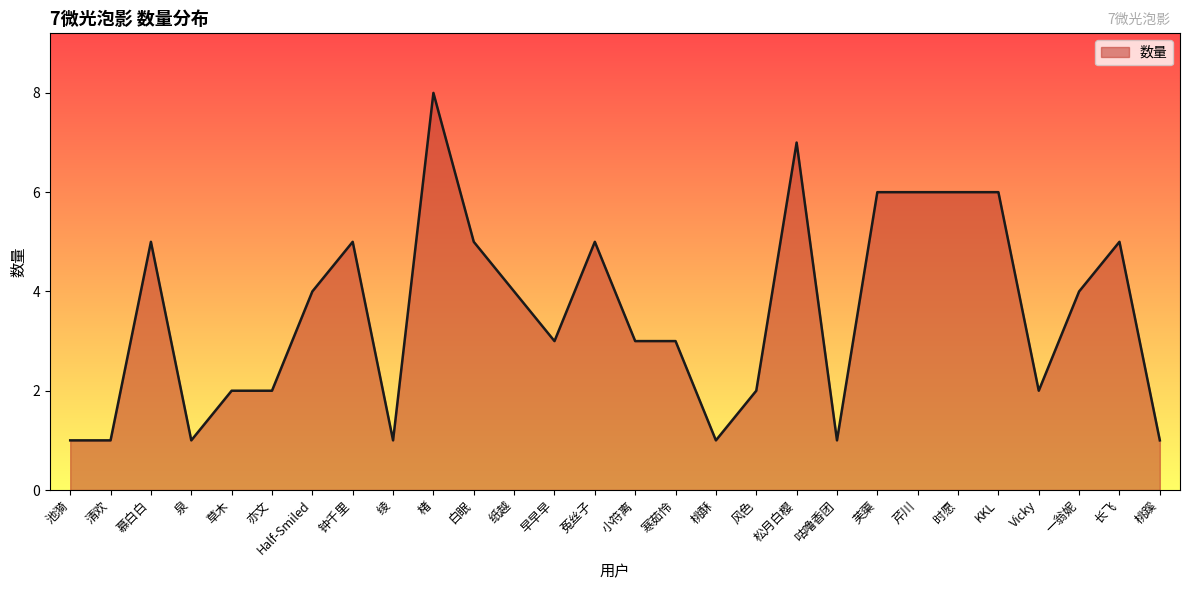

What is the difference between the maximum and minimum values?

7